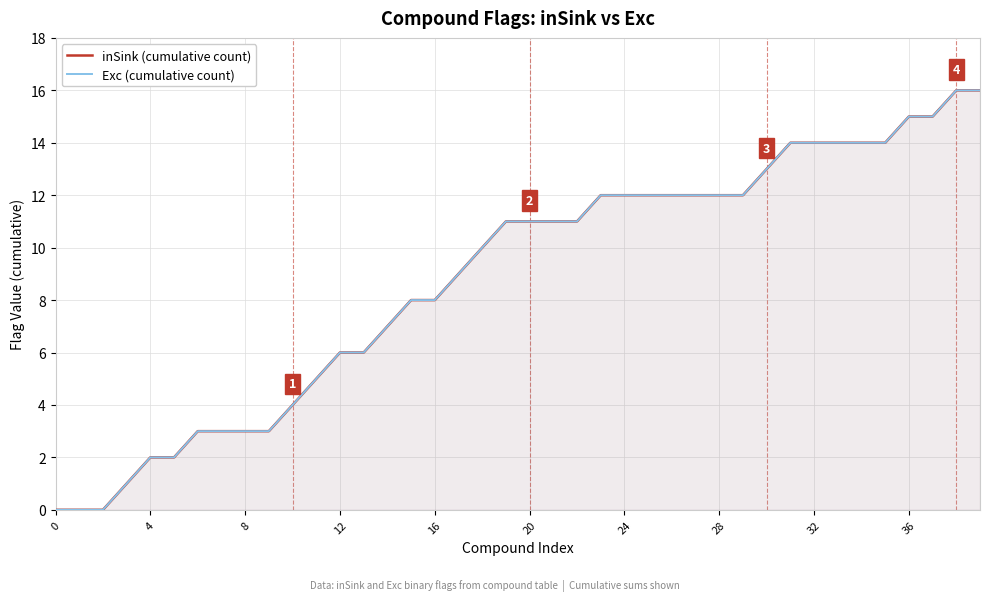

True or false: Exc (cumulative count) has a value of 12 at 26.

True